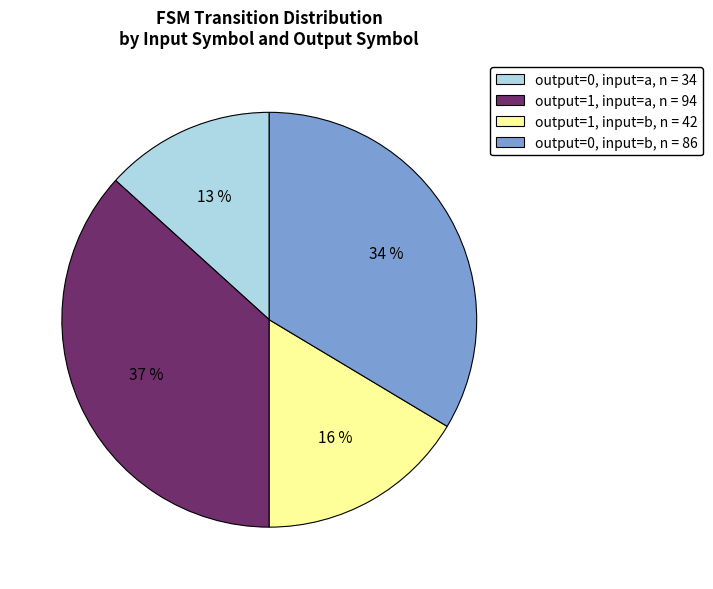

Does any single category account for the majority?

No